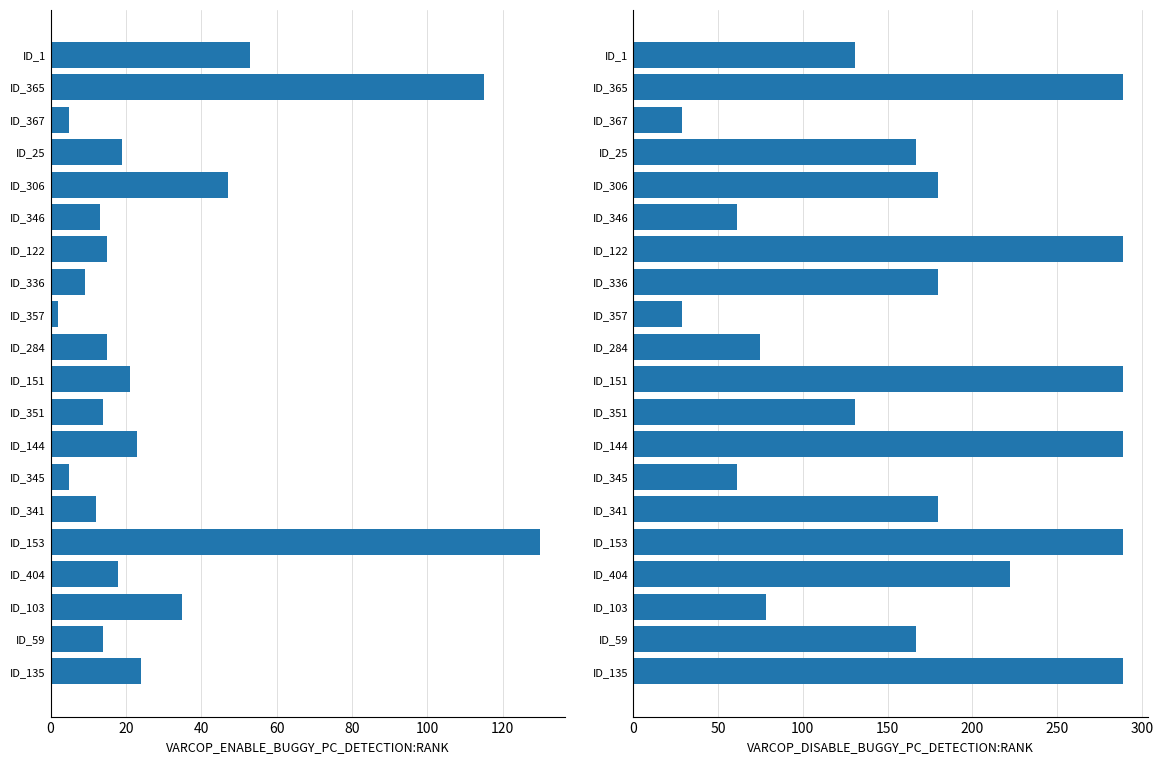

What is the lowest value of the VARCOP_DISABLE_BUGGY_PC_DETECTION:RANK series?

29